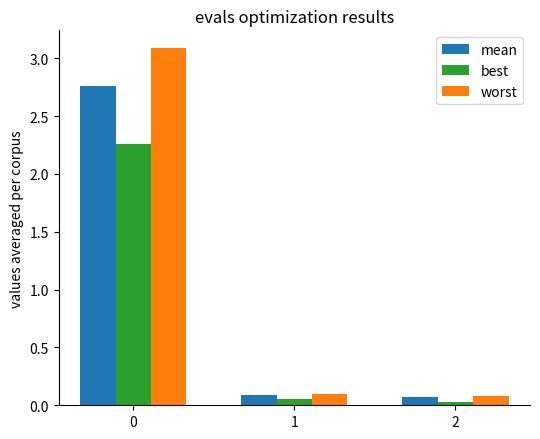

Rank the series at 0 from lowest to highest value.

best, mean, worst